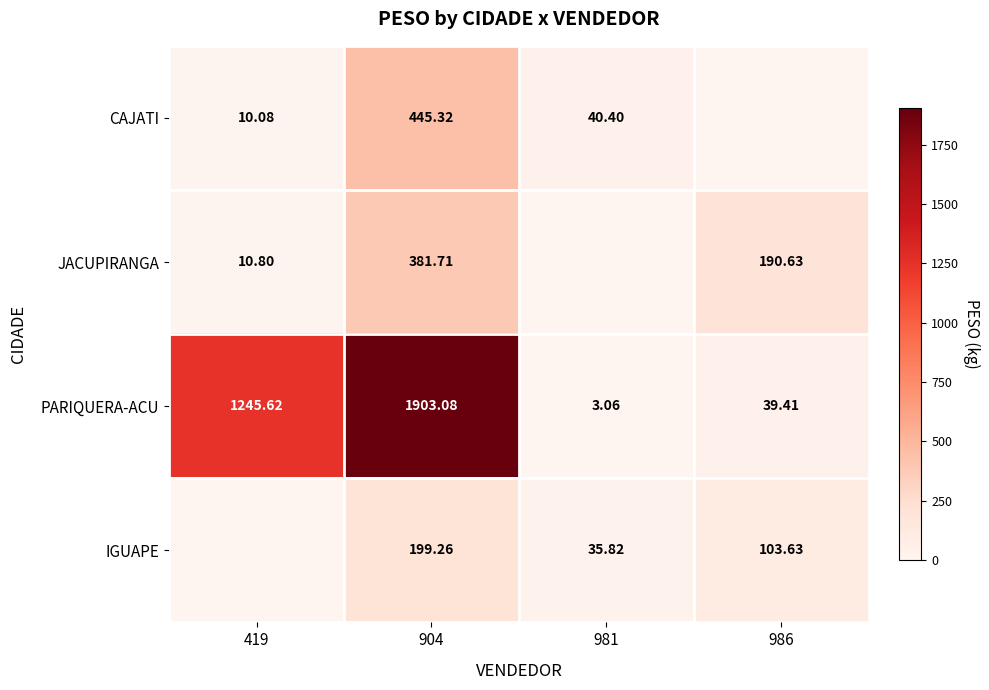

At which category is the sum across all series the highest?

904